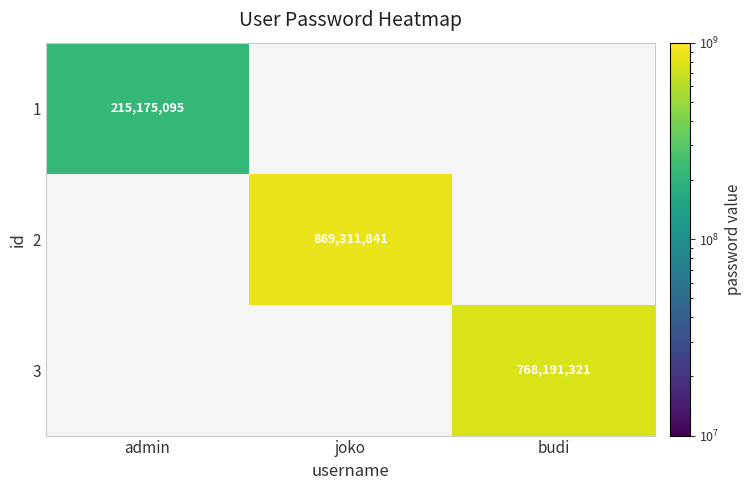

At which category does the chart reach its minimum across all series?

admin